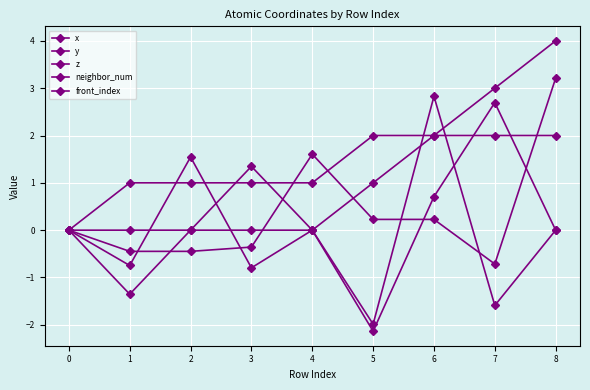

Is this an area chart (filled region under the line)?

No